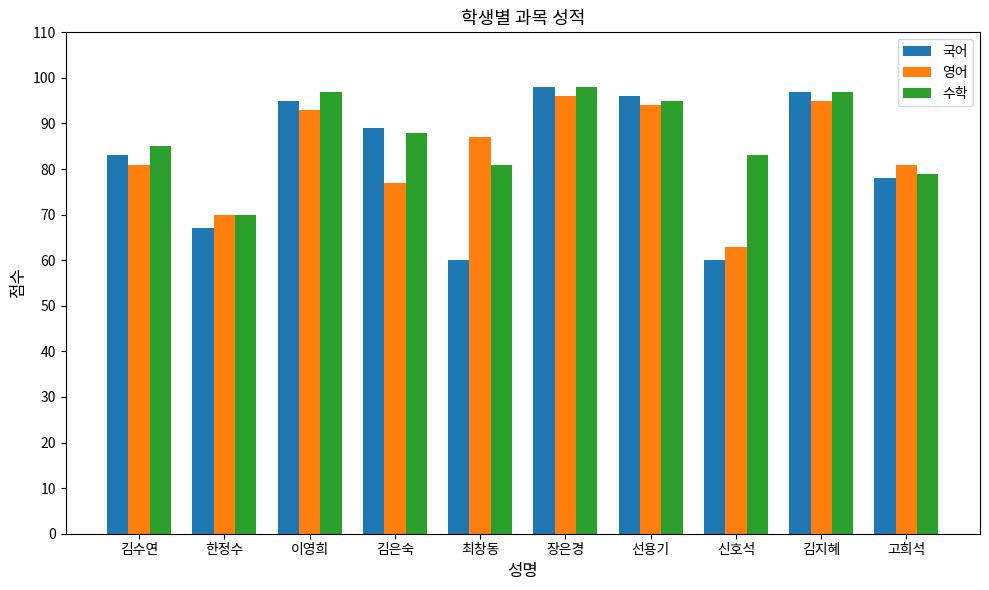

Reading right to left, what are all the values shown in this chart?

국어: 고희석=78	김지혜=97	신호석=60	선용기=96	장은경=98	최창동=60	김은숙=89	이영희=95	한정수=67	김수연=83
영어: 고희석=81	김지혜=95	신호석=63	선용기=94	장은경=96	최창동=87	김은숙=77	이영희=93	한정수=70	김수연=81
수학: 고희석=79	김지혜=97	신호석=83	선용기=95	장은경=98	최창동=81	김은숙=88	이영희=97	한정수=70	김수연=85